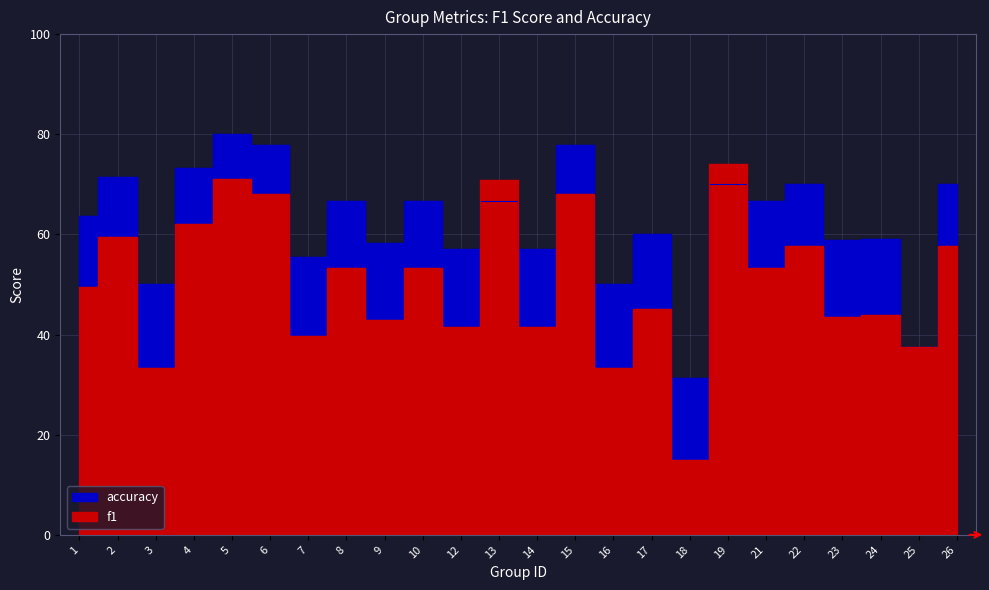

The f1 series shows 0.5 at 10. True or false?

True